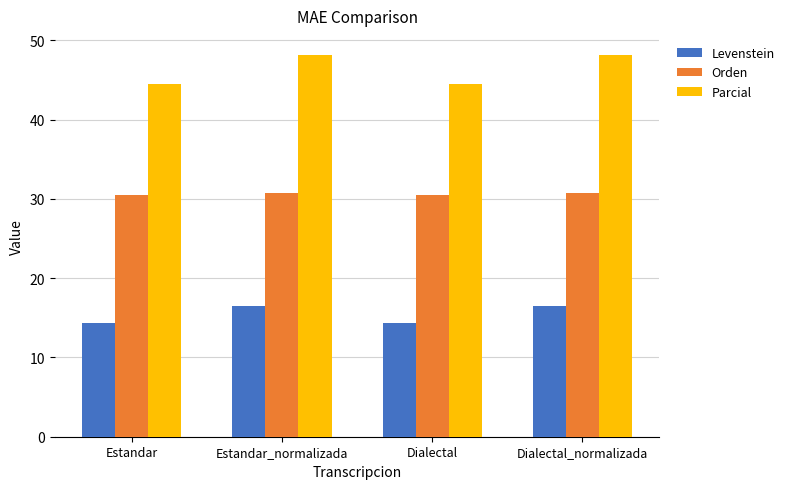

Rank the series by their maximum value, from lowest to highest.

Levenstein, Orden, Parcial